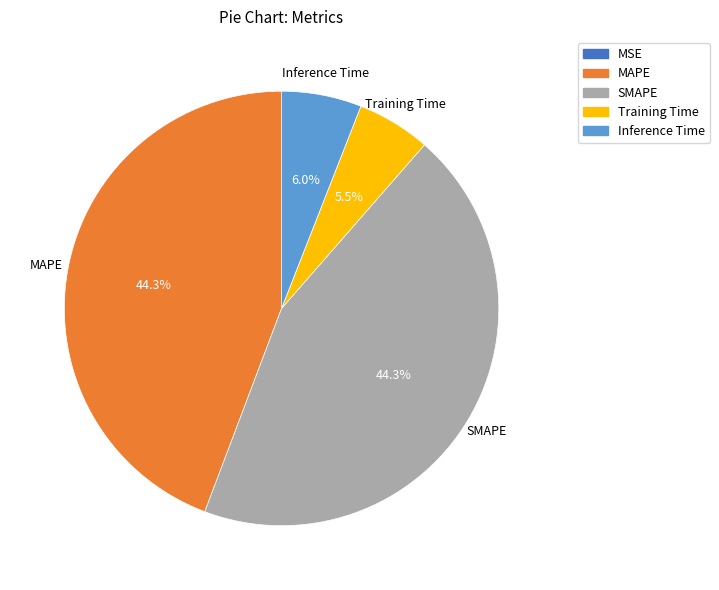

To the nearest percent, what is the average slice percentage?

20%